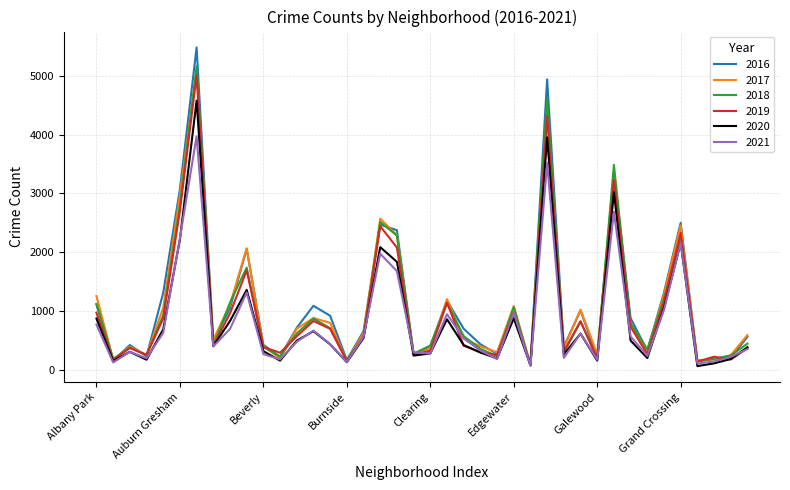

What is the maximum value shown in the chart?

5481